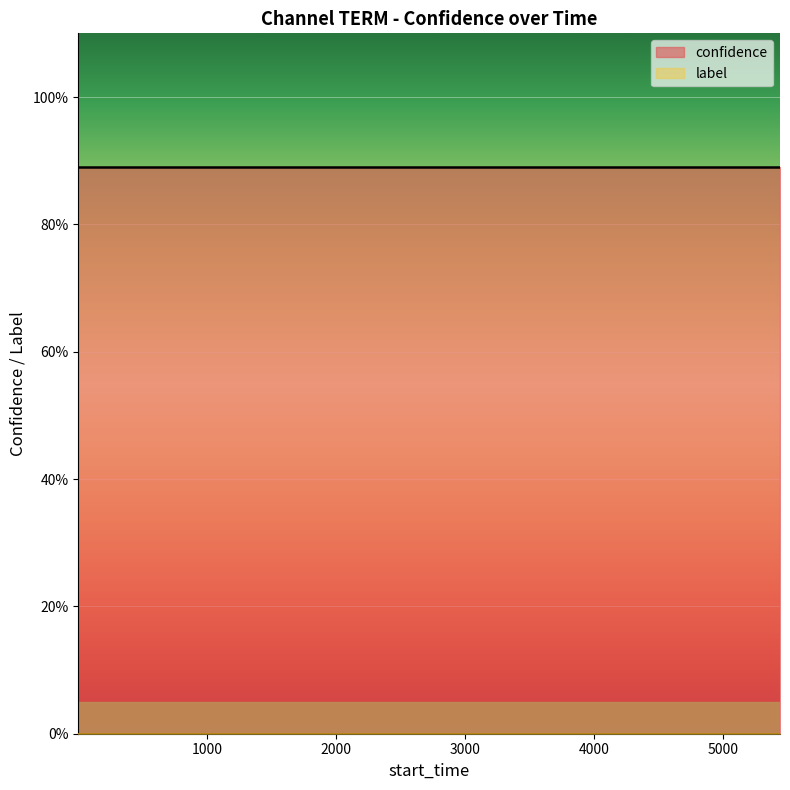

Between 12 and 3, which is larger?

12